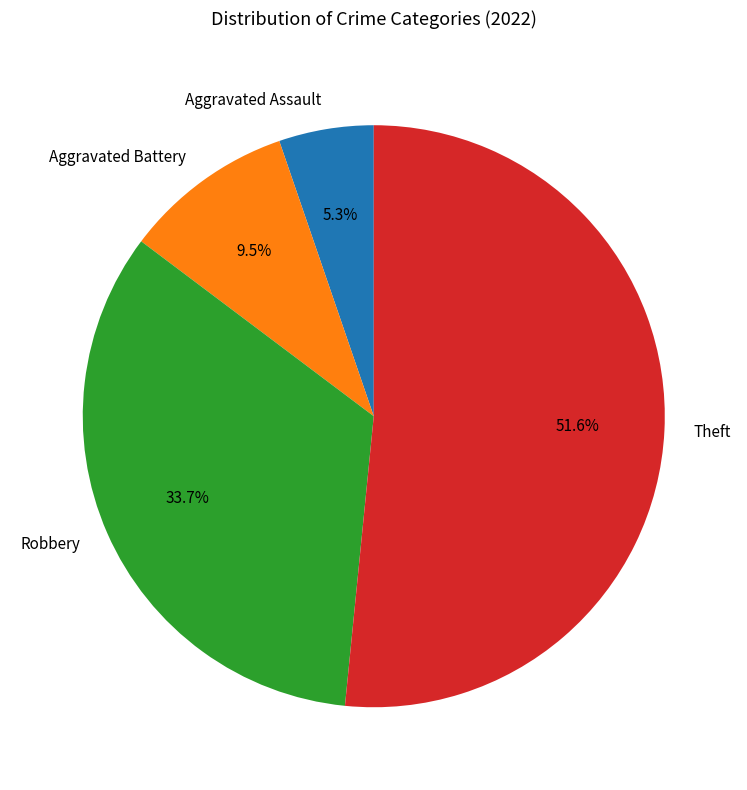

Which slice represents more than half of the pie?

Theft